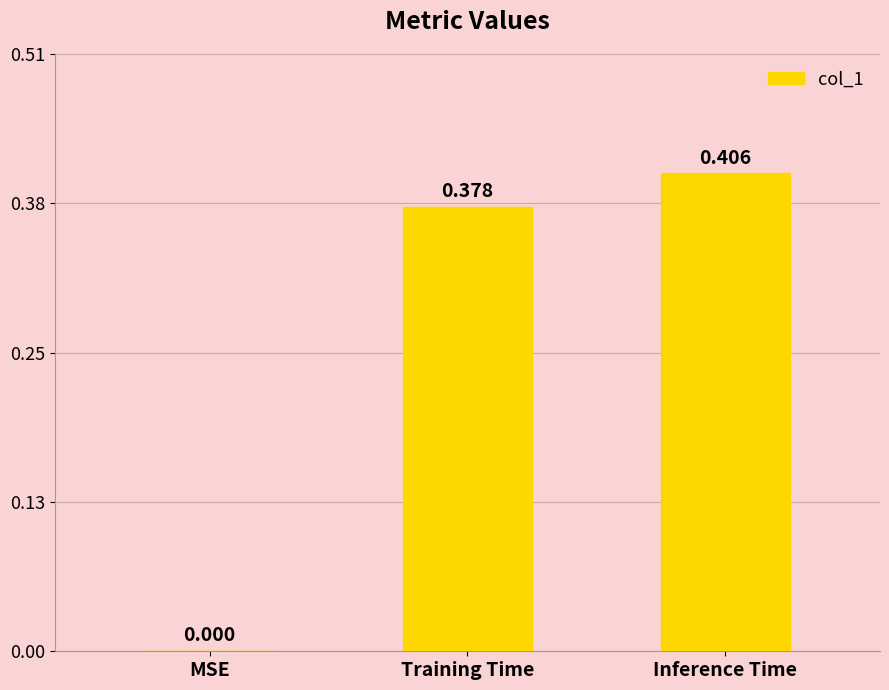

Which has a higher value, MSE or Training Time?

Training Time